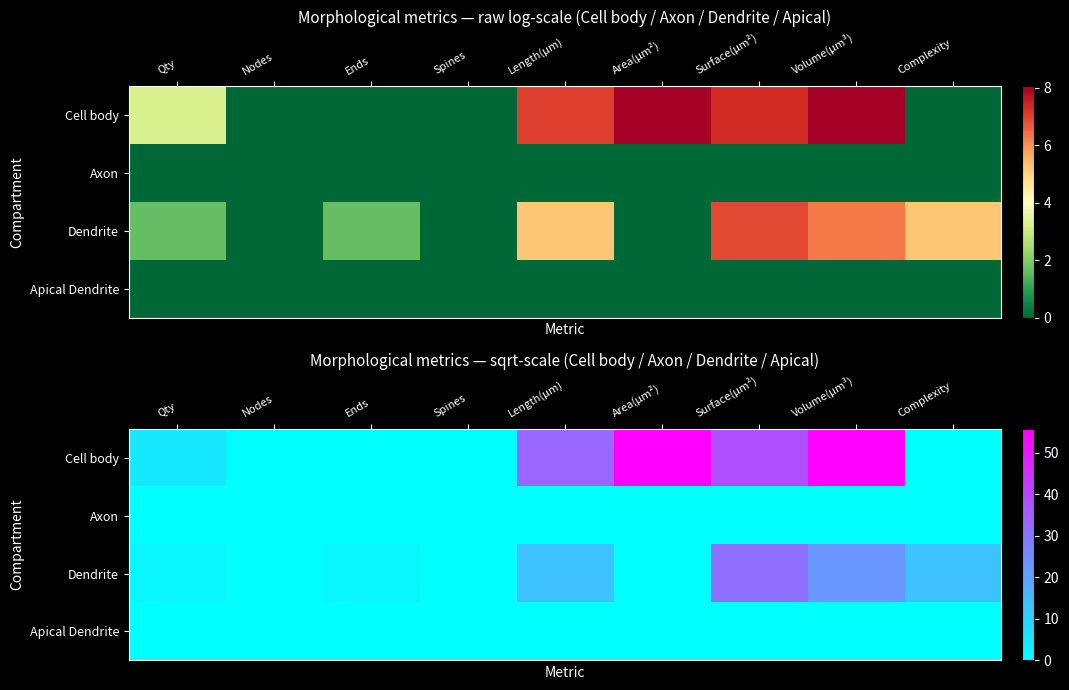

What is the difference between the Dendrite values at Ends and Nodes?

2.0